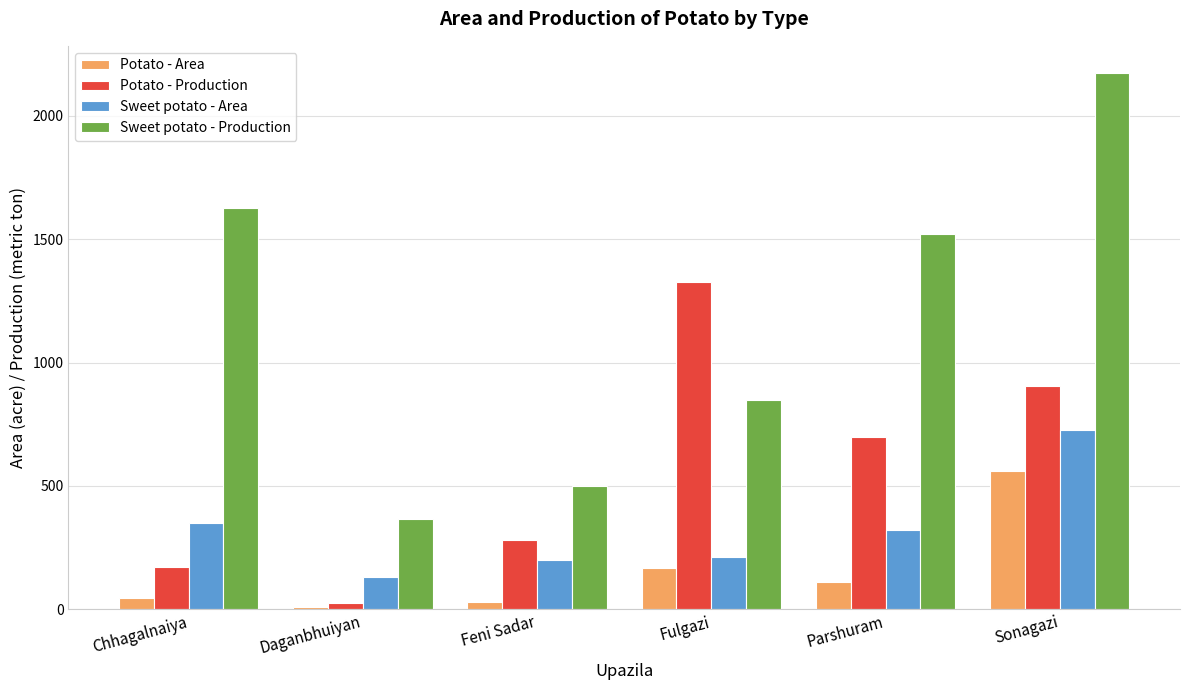

What is the difference between the maximum and minimum values in the Potato - Area series?

550